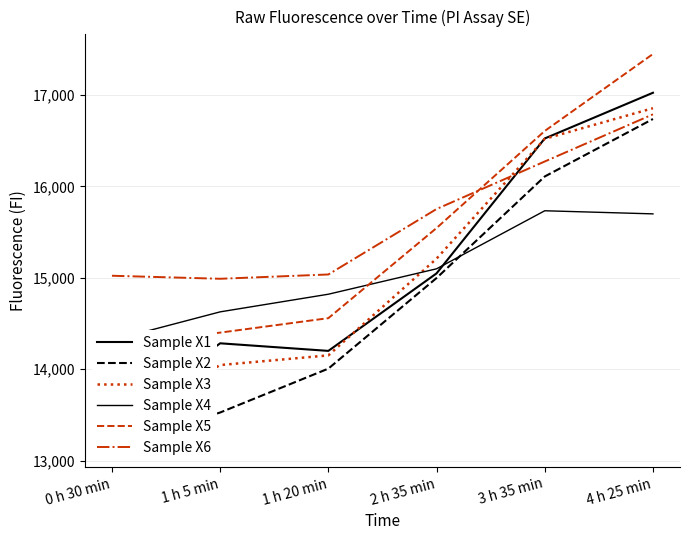

How many times do Sample X4 and Sample X2 cross each other?

1